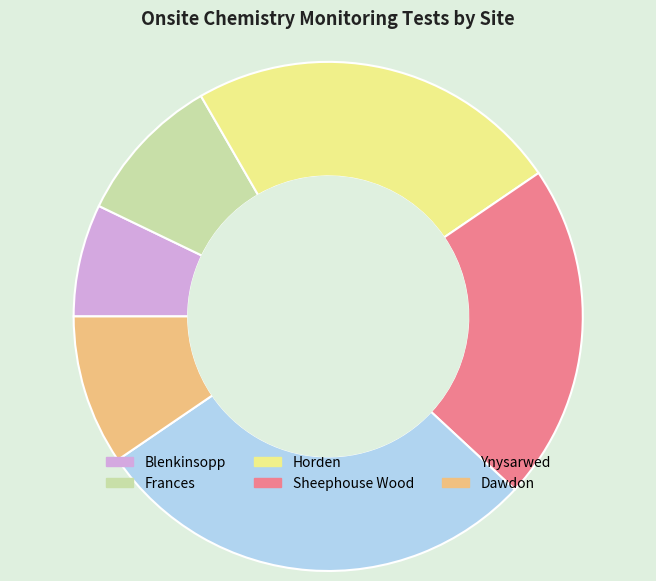

How many segments does this pie chart have?

6